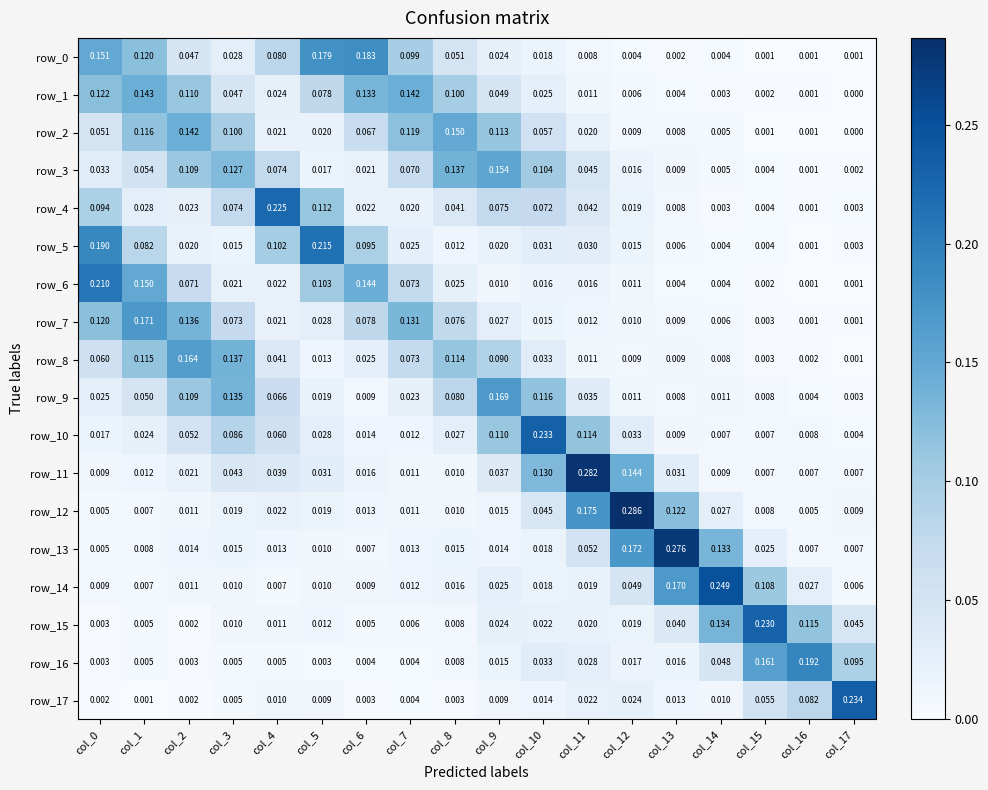

What is the sum of the row_0 values at col_8 and col_11?

0.1